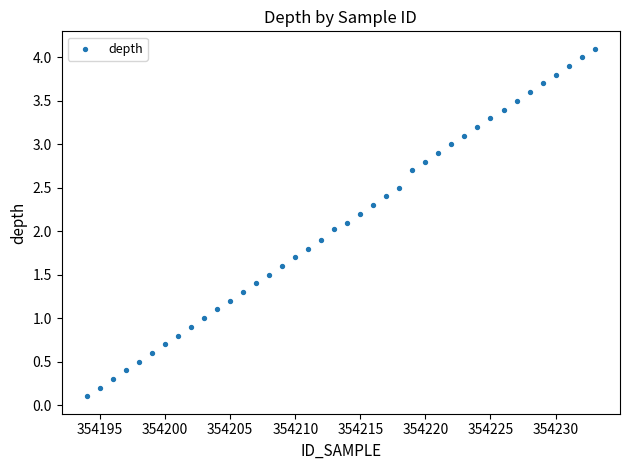

What is the range of Y values (max minus min)?

4.0